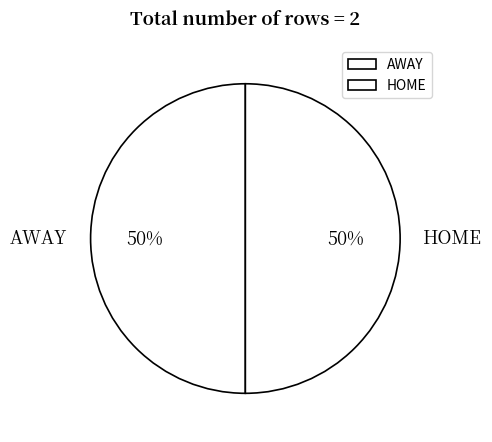

Approximately how many times larger is the value at AWAY compared to HOME?

1.0